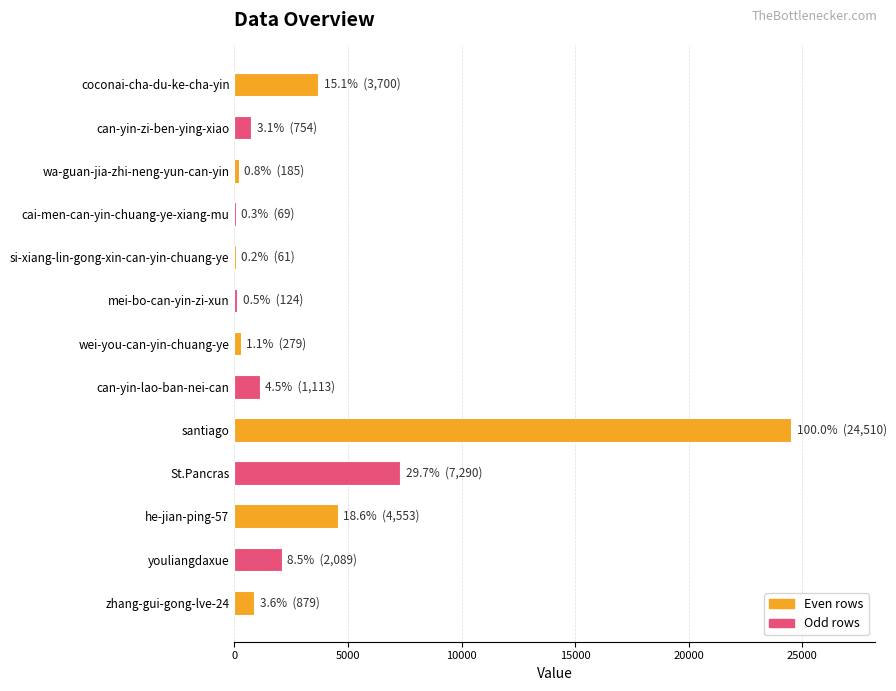

Between can-yin-lao-ban-nei-can and St.Pancras, which is larger?

St.Pancras